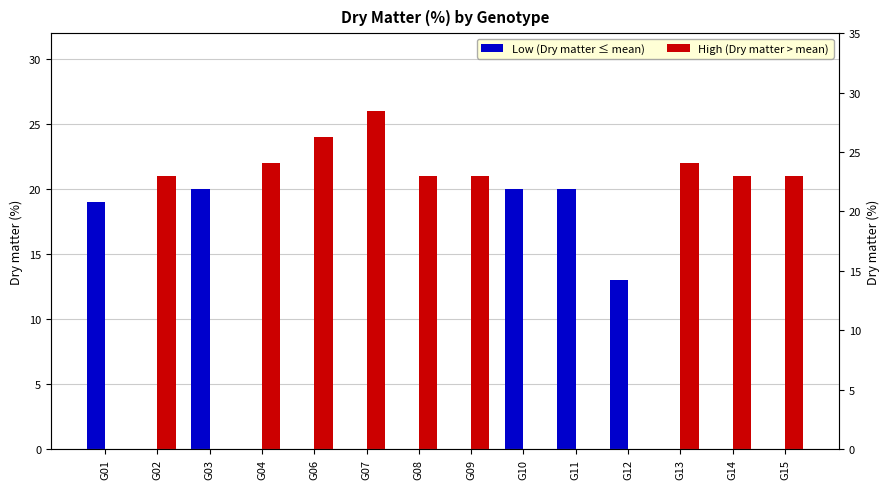

Does the chart contain any negative values?

No